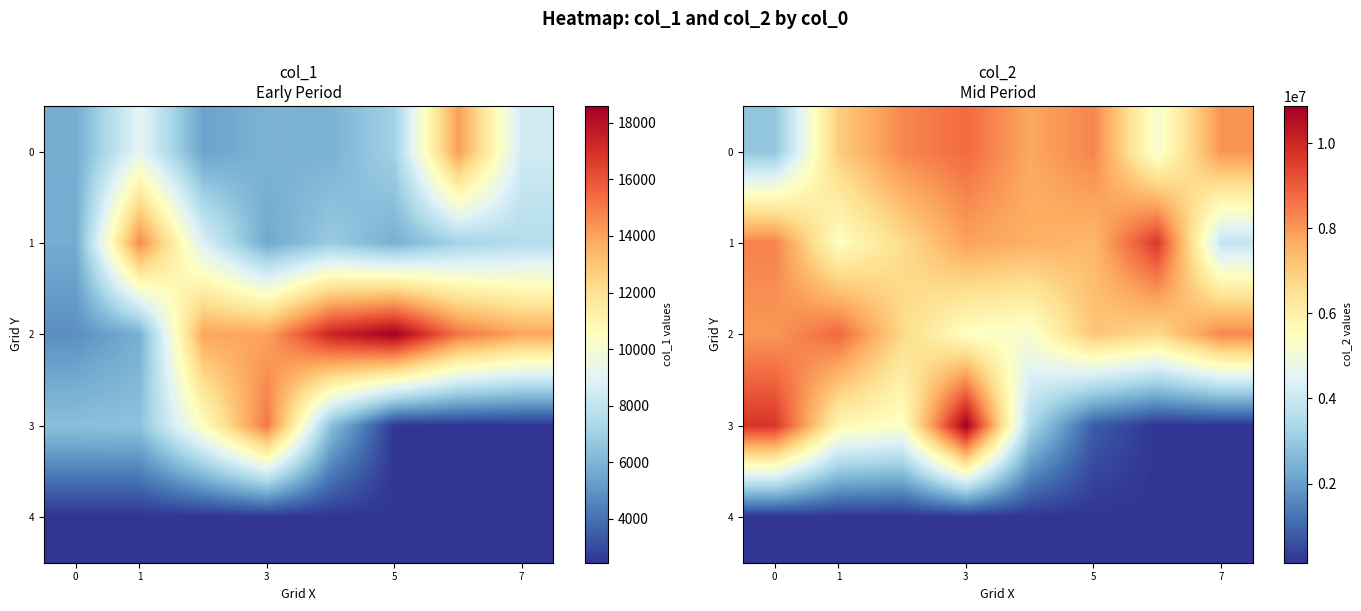

How many series are shown in this chart?

5